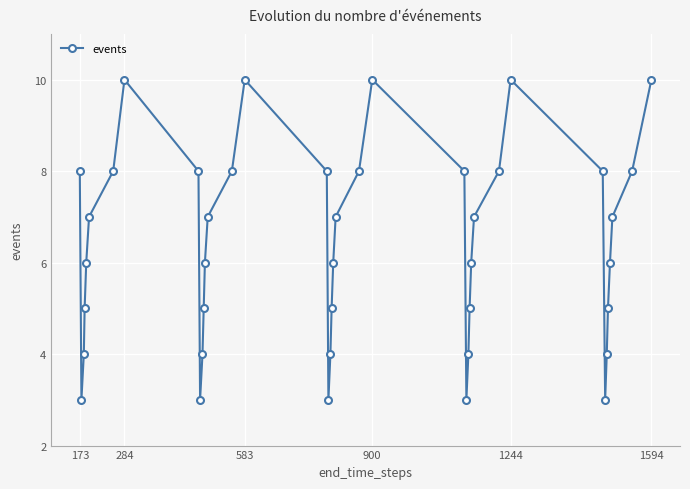

How many interior local peaks (higher than both neighbors) does the data have?

4